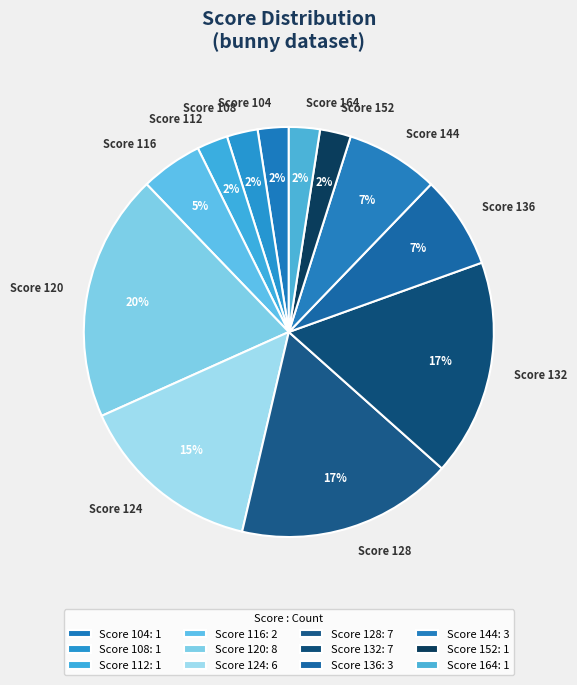

Approximately how many times larger is the value at Score 116 compared to Score 128?

0.3